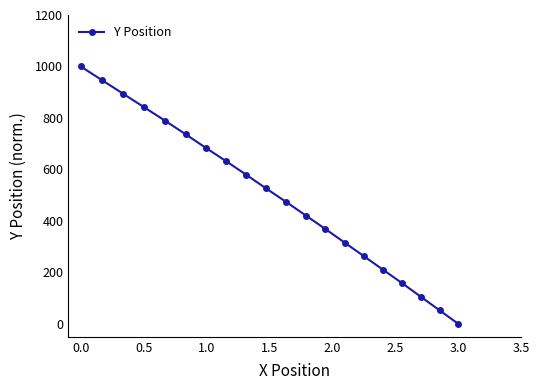

Reading left to right, what are all the values shown in this chart?

1000.0	947.4	894.8	842.2	789.5	736.9	684.3	631.6	579.0	526.4	473.7	421.1	368.5	315.8	263.2	210.6	157.9	105.3	52.7	0.0